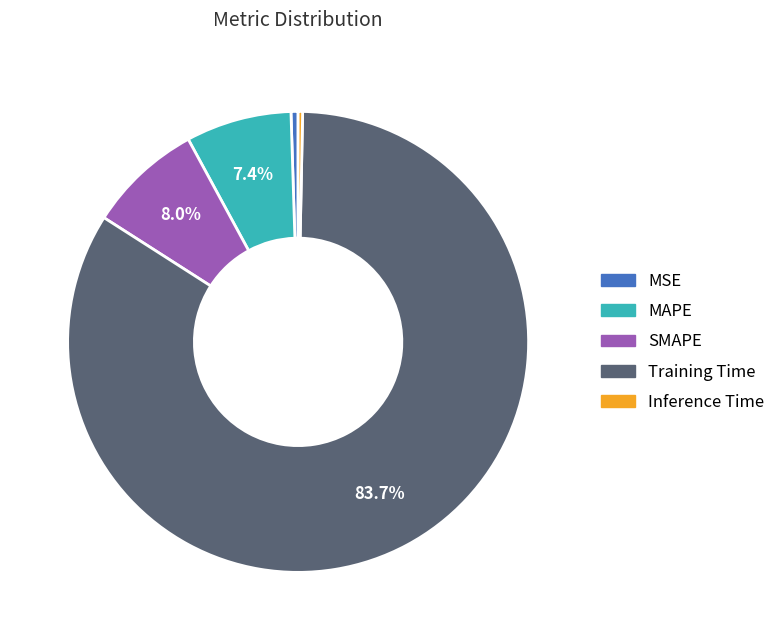

To the nearest percent, what is the average slice percentage?

20%